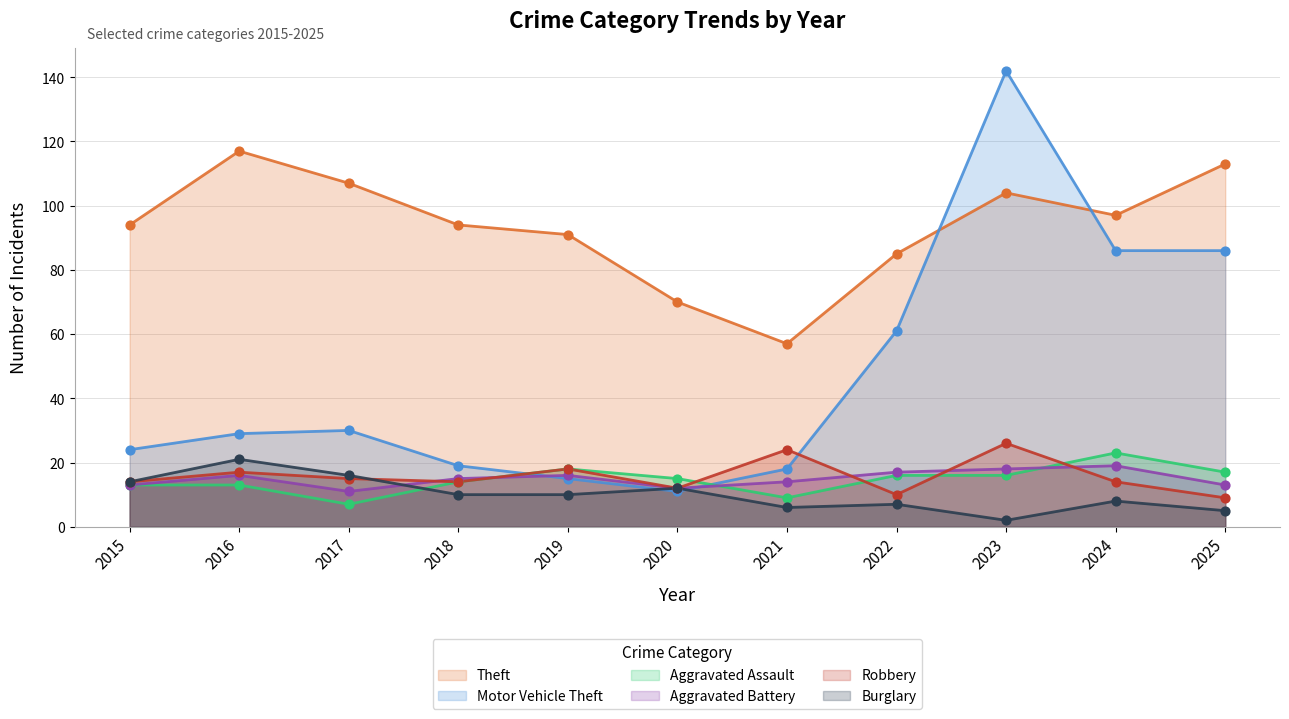

Is the value of Motor Vehicle Theft at 2017 greater than the value of Burglary at 2019?

Yes